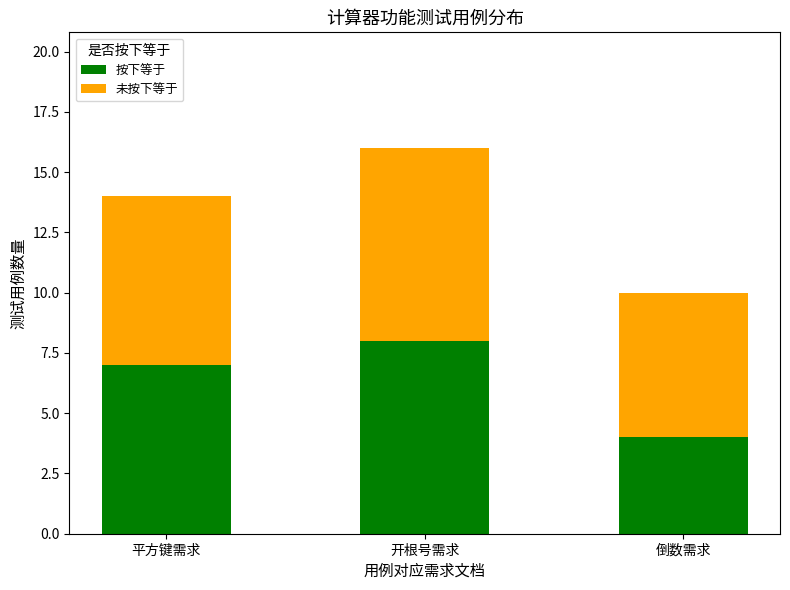

What is the difference between the maximum and minimum values in the 按下等于 series?

4